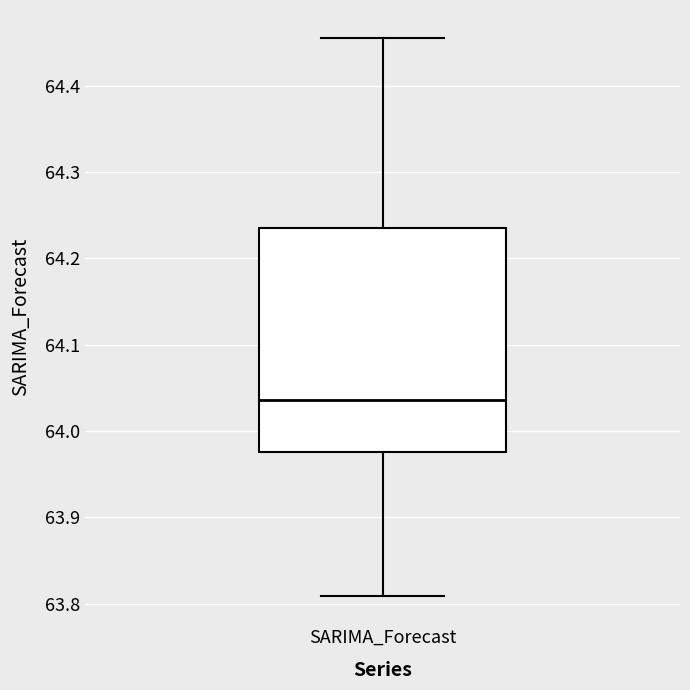

Transcribe this box plot: give where the median line is, the range the box spans, and where the two whiskers end, as read against the y-axis. The values are not printed on the chart, so give them approximately, as read against the axis.

median 64.04, box 63.98 to 64.23, whiskers 63.81 to 64.46